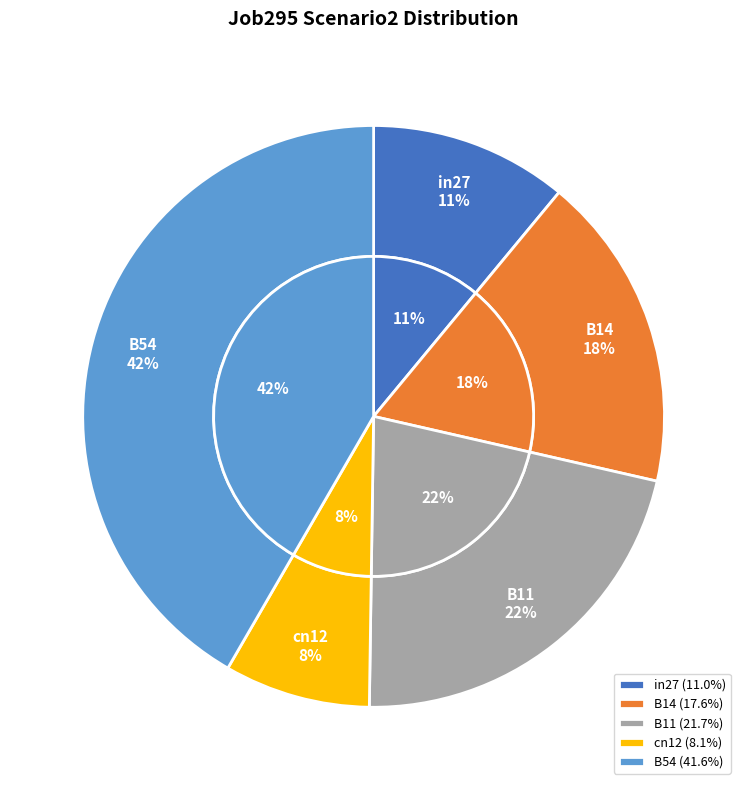

What percentage is NOT represented by B54?

58.4%